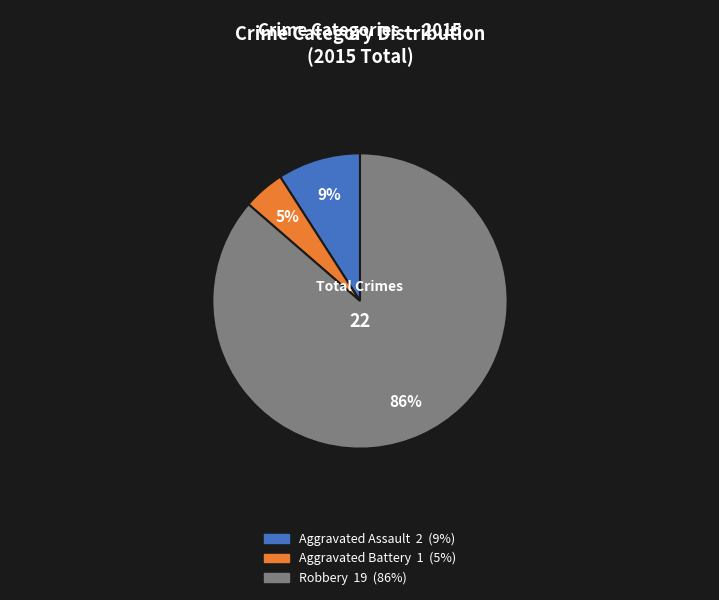

Is there a majority slice in this chart?

Yes